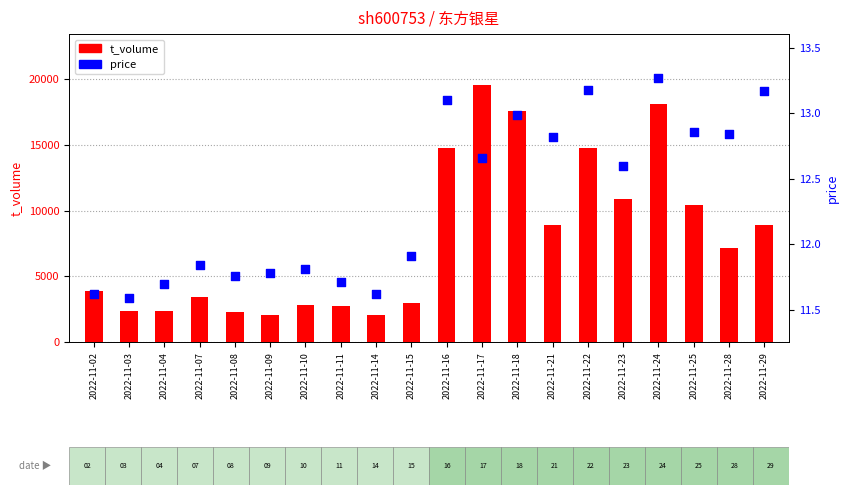

Which series reaches the maximum Y coordinate?

t_volume